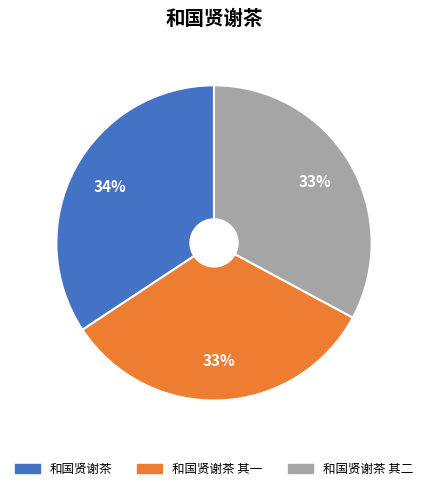

Is there any slice that represents more than half of the pie?

No